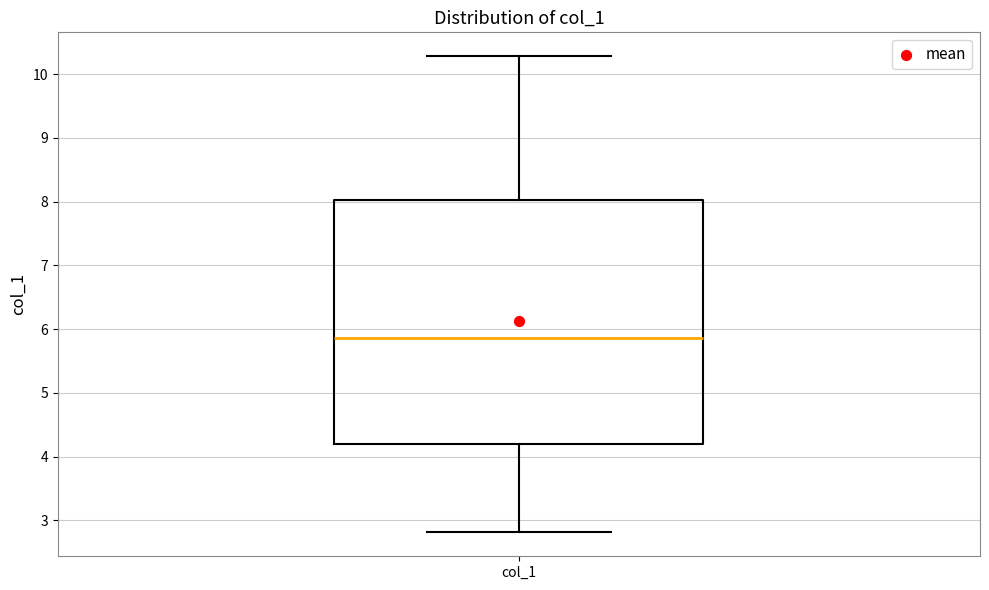

Where does the upper whisker of the box for col_1 end on the y-axis? The values are not printed on the chart, so give them approximately, as read against the axis.

10.3